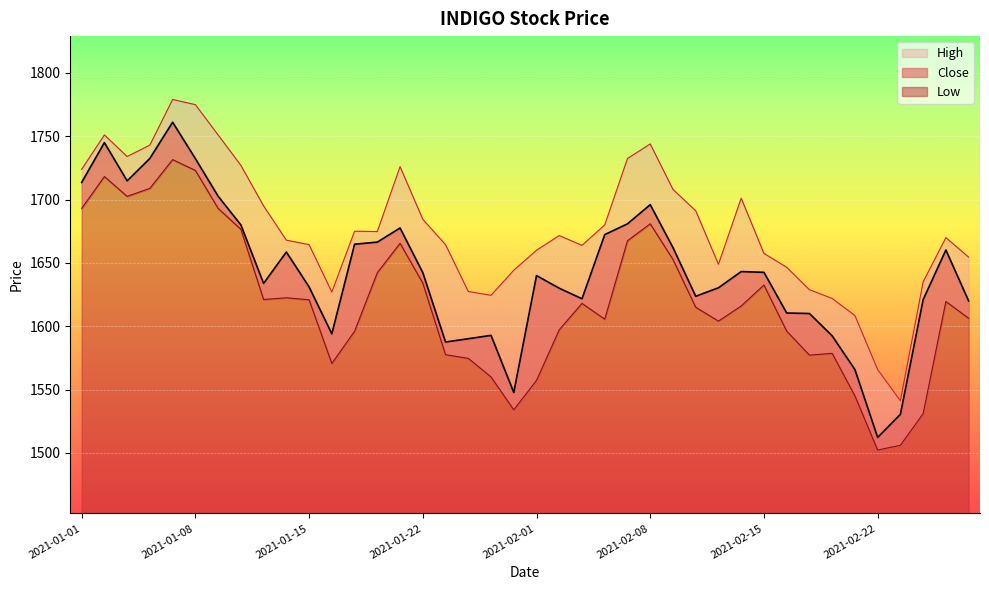

True or false: Close and Low cross at least once.

False